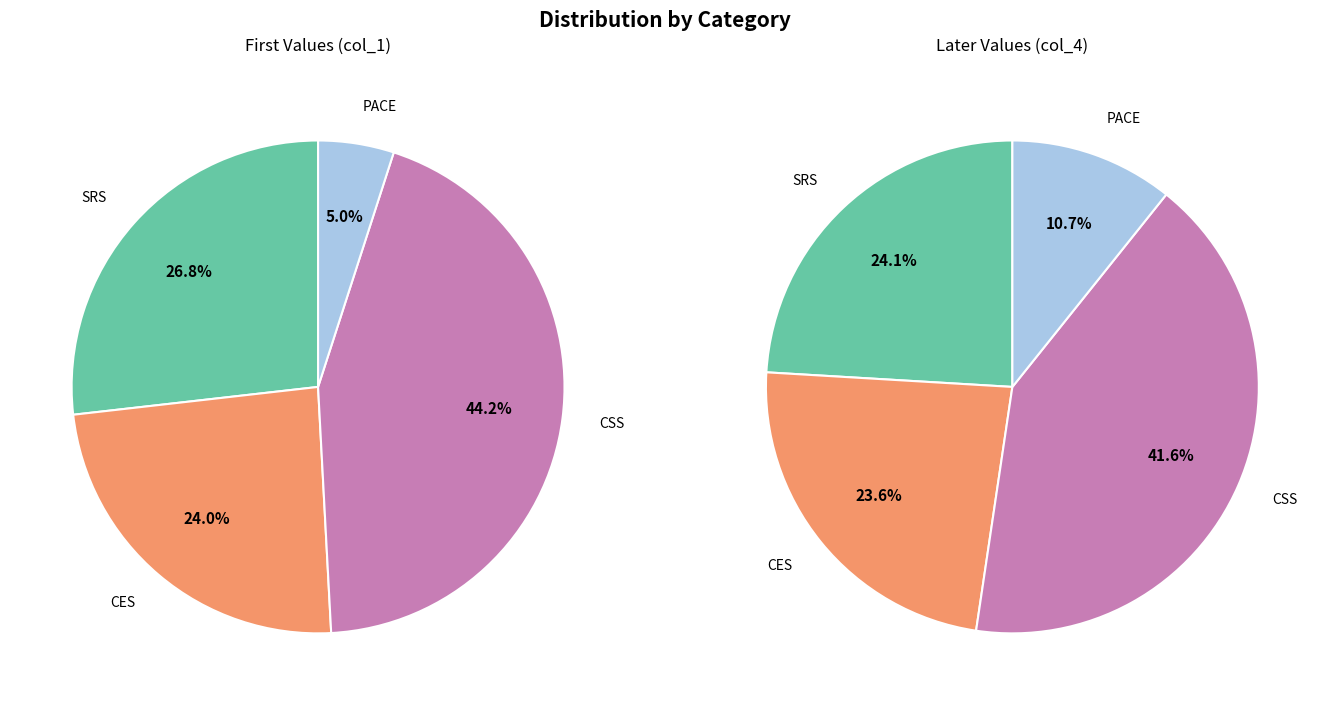

Count the number of slices in the pie.

4